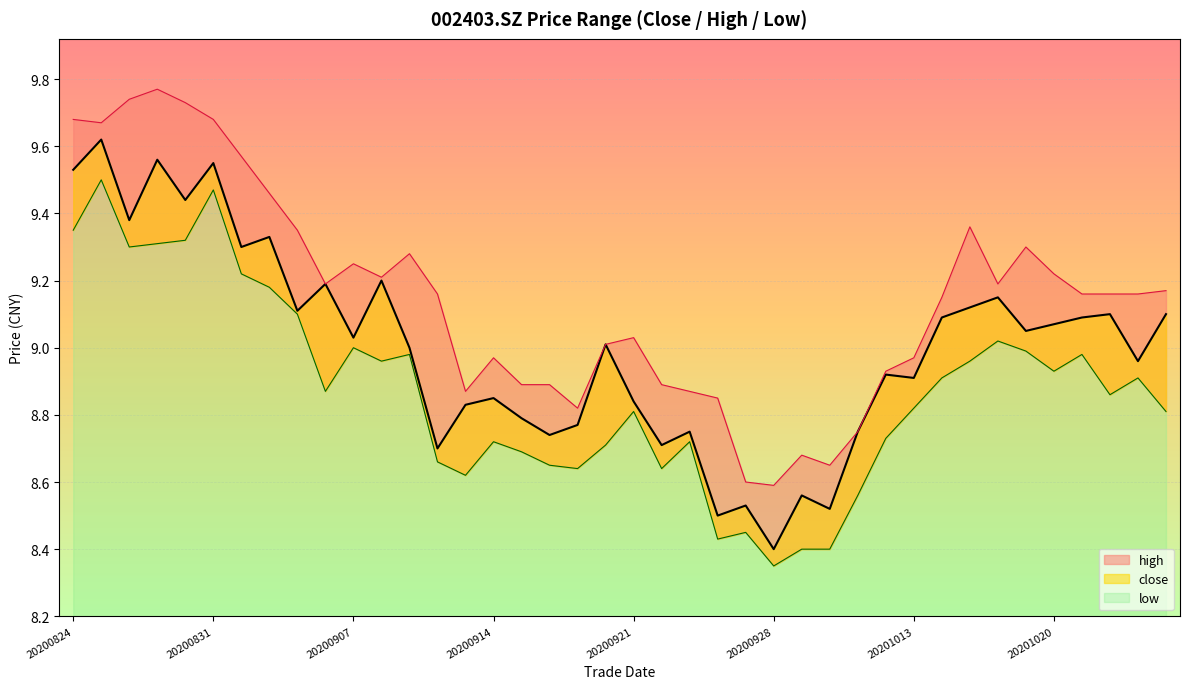

Between 20200825 and 20201022, which series saw the biggest shift?

low